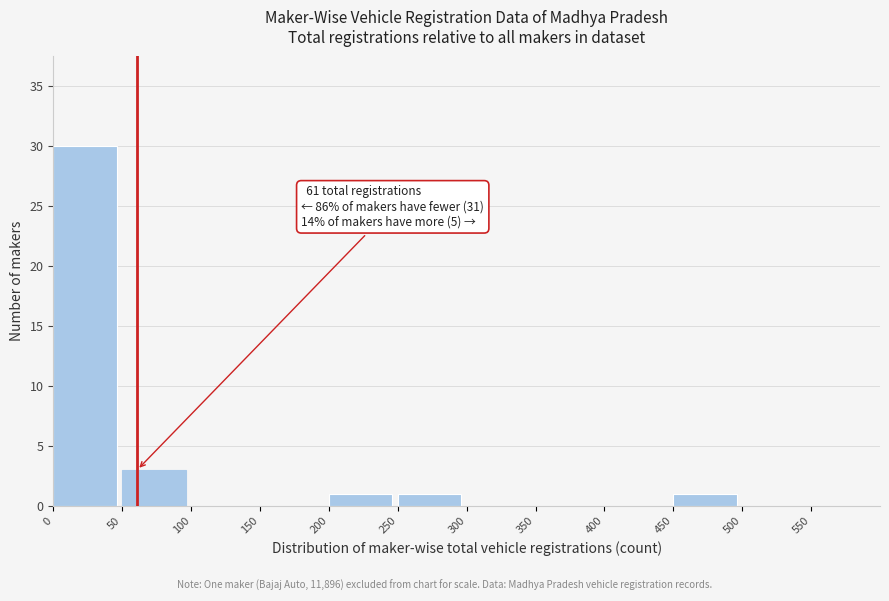

Over which range of the x-axis is the bar tallest?

0 to 50